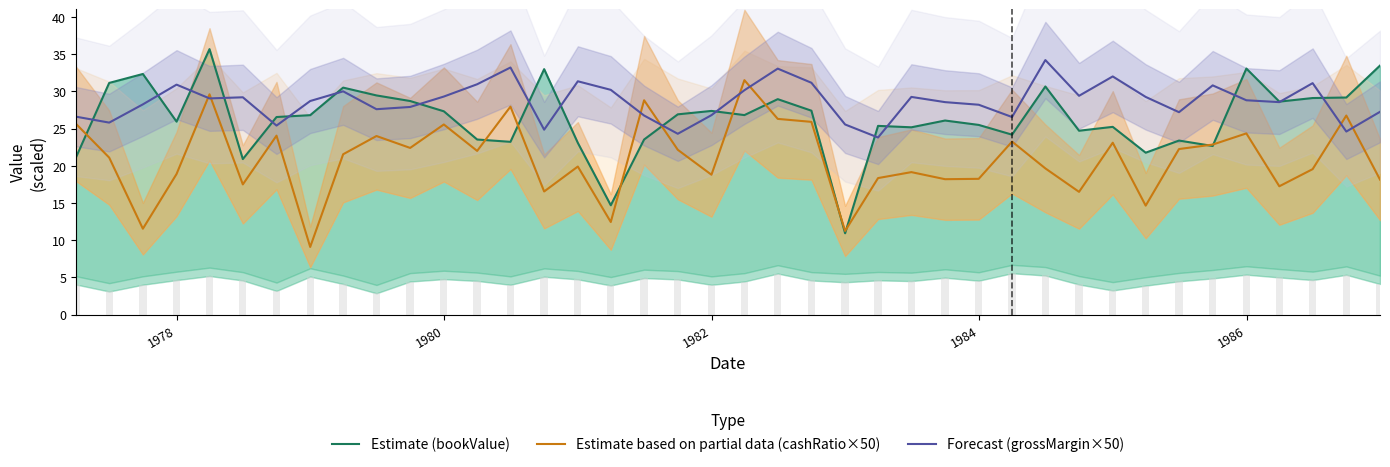

True or false: Forecast (grossMargin×50) and Estimate based on partial data (cashRatio×50) intersect in this chart.

True